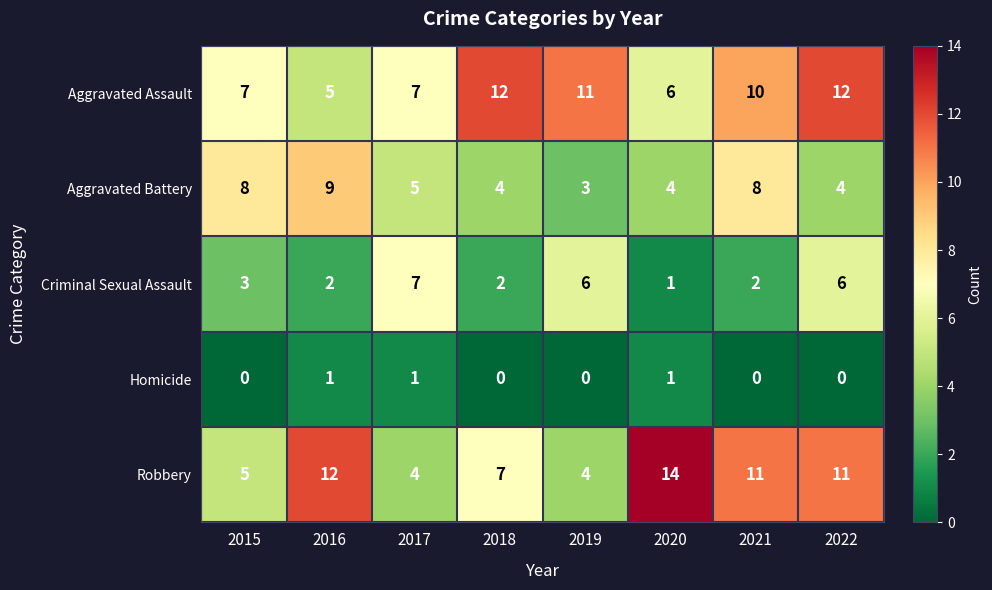

What is the sum of the Aggravated Battery values at 2018 and 2017?

9